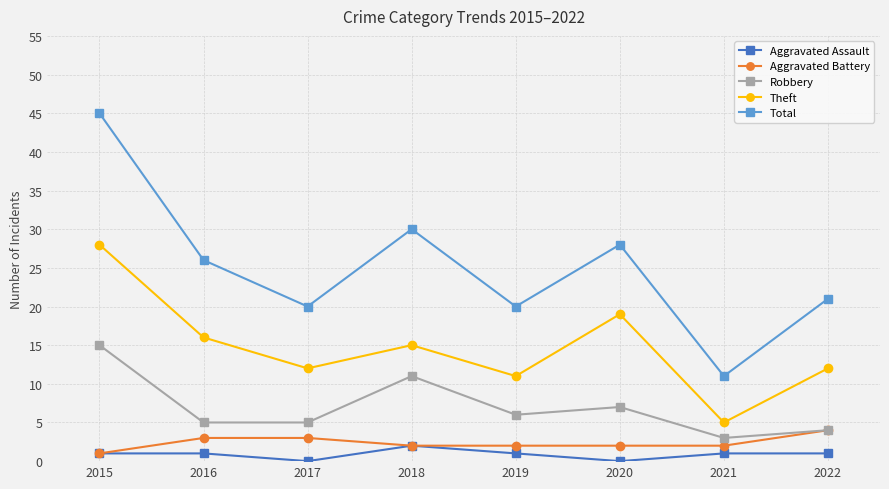

Count the number of data series in this chart.

5